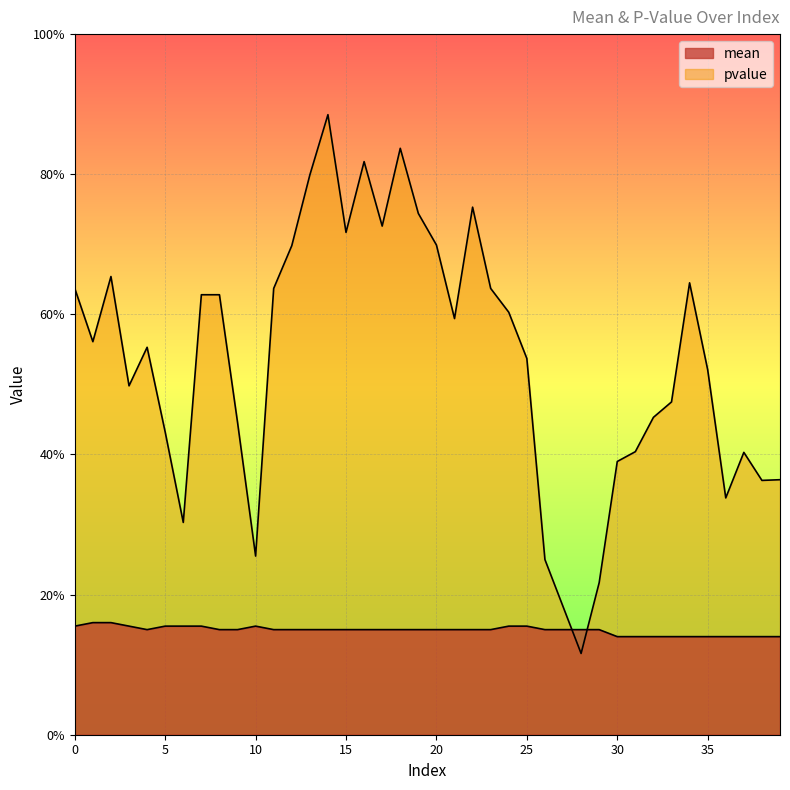

What is the value of the pvalue point at the 16th from the left?

0.7